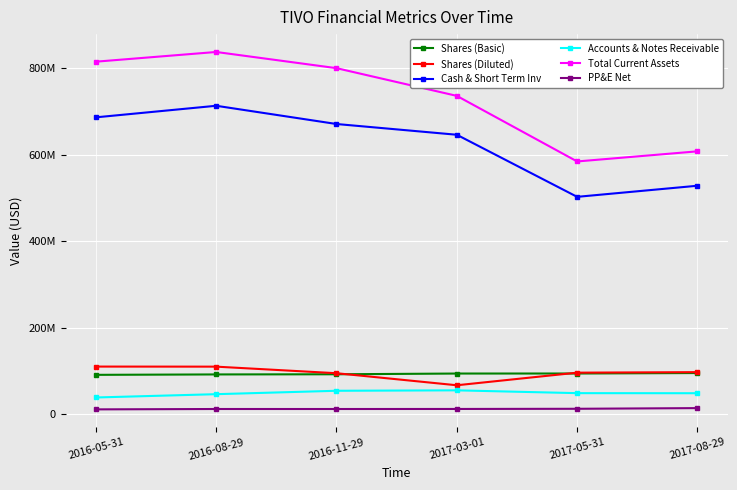

What is the value of the Shares (Diluted) point at the 4th from the left?

67381277